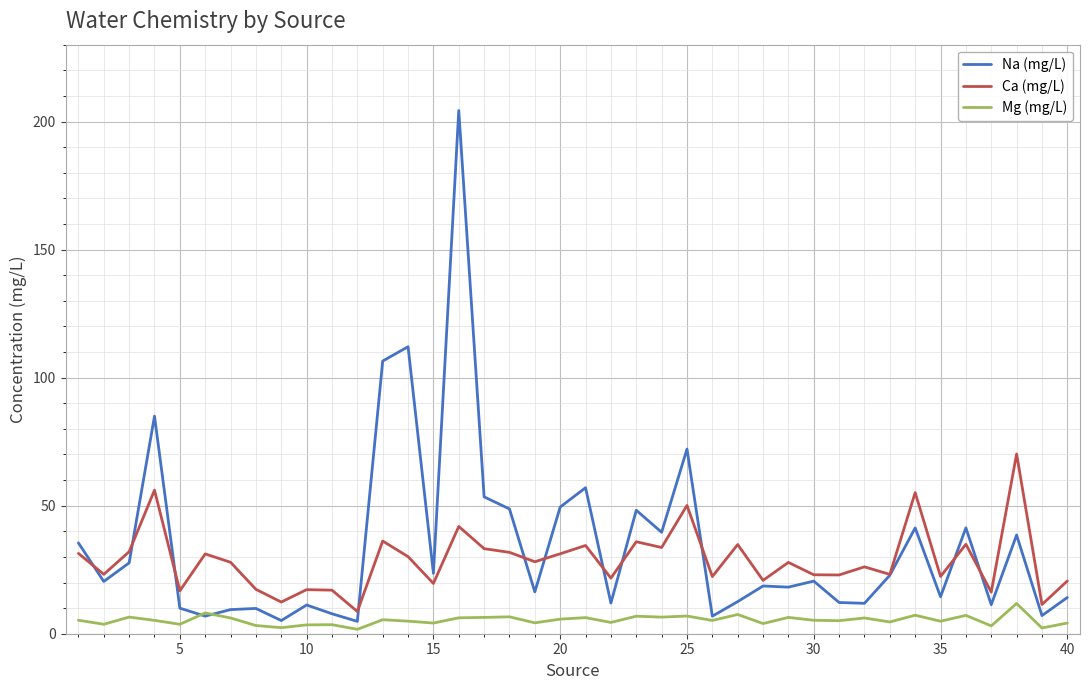

True or false: Mg (mg/L) and Ca (mg/L) intersect in this chart.

False